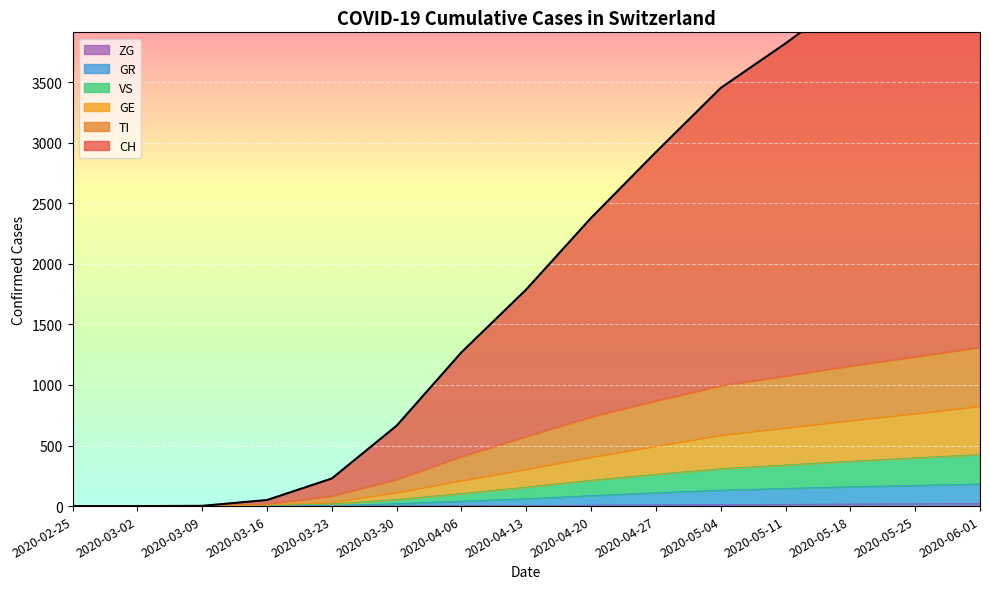

What value does the VS series have at 2020-03-30, to the nearest 50?

50